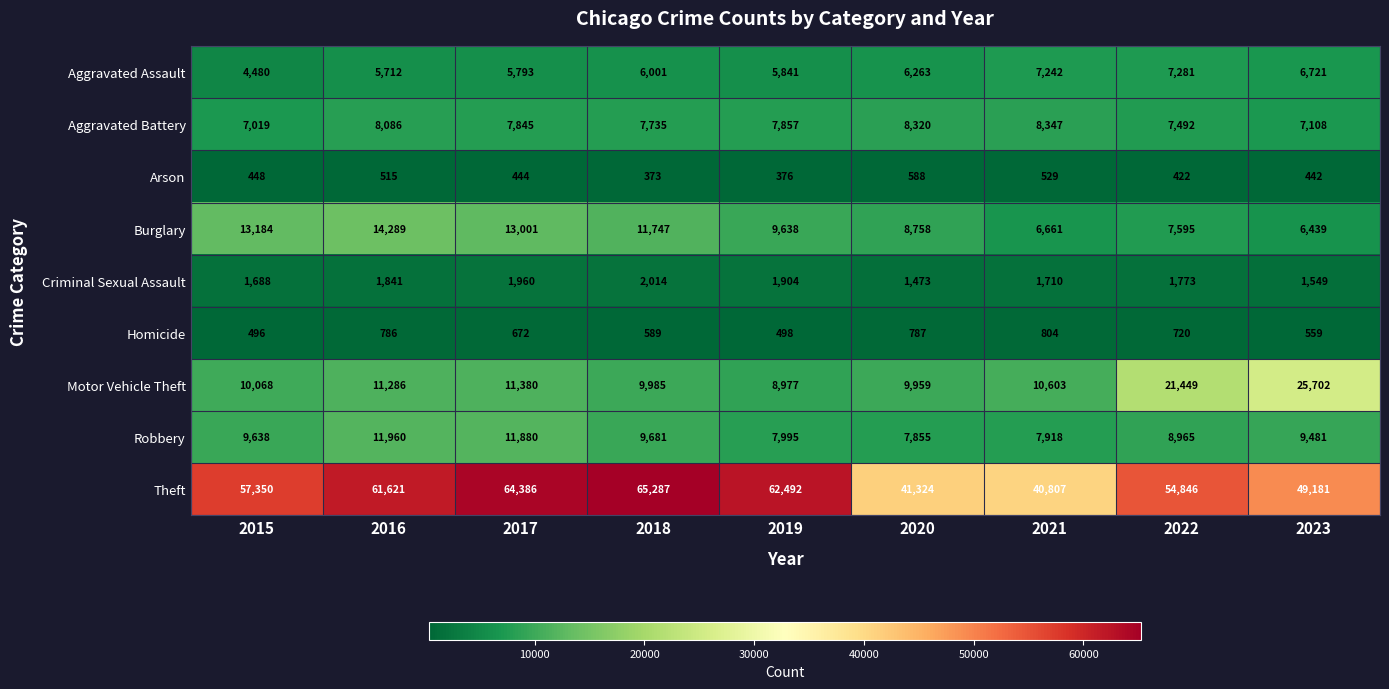

What is the average value of the Motor Vehicle Theft series?

13268